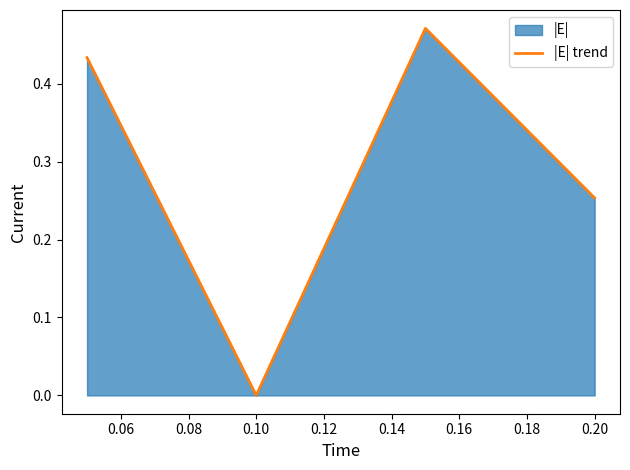

How many data points does each series have?

4